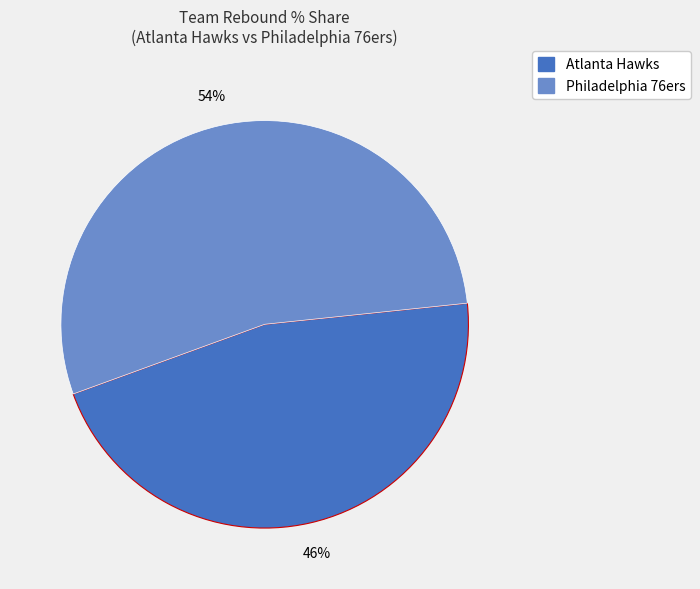

How many slices are in this pie chart?

2